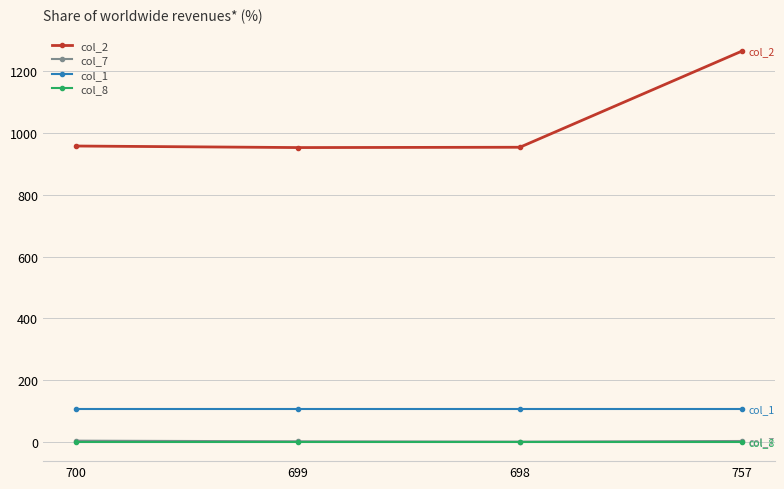

The value of col_2 at 757 is 1860. True or false?

False